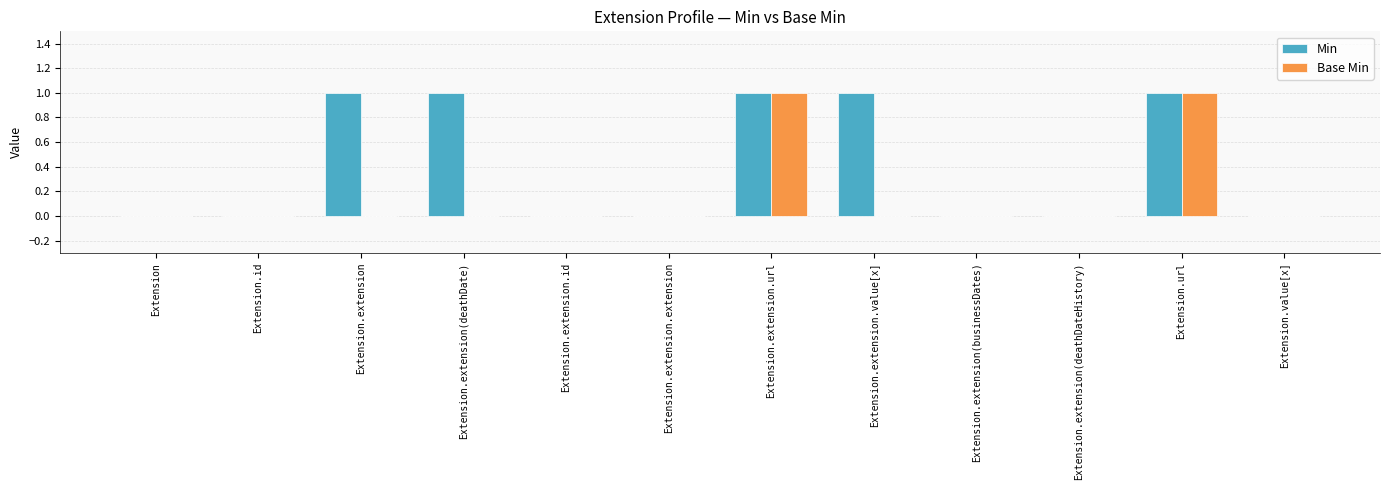

True or false: Min has a value of 1 at Extension.extension.value[x].

True